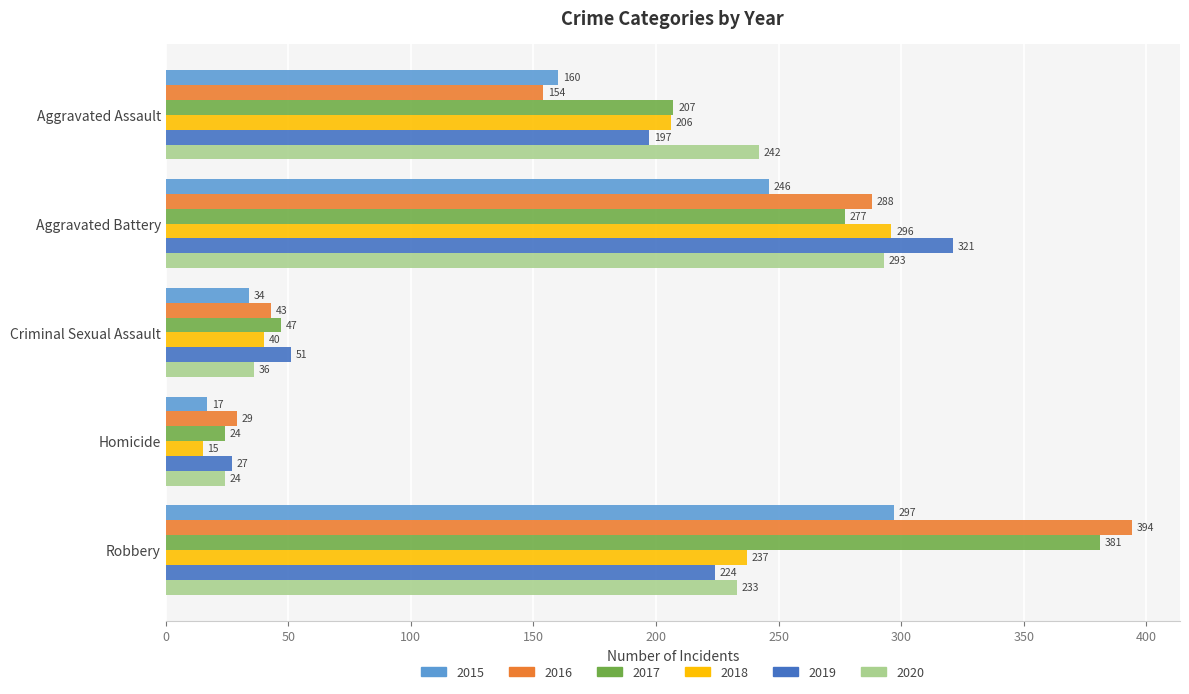

What value does the 2019 series have at Criminal Sexual Assault?

51